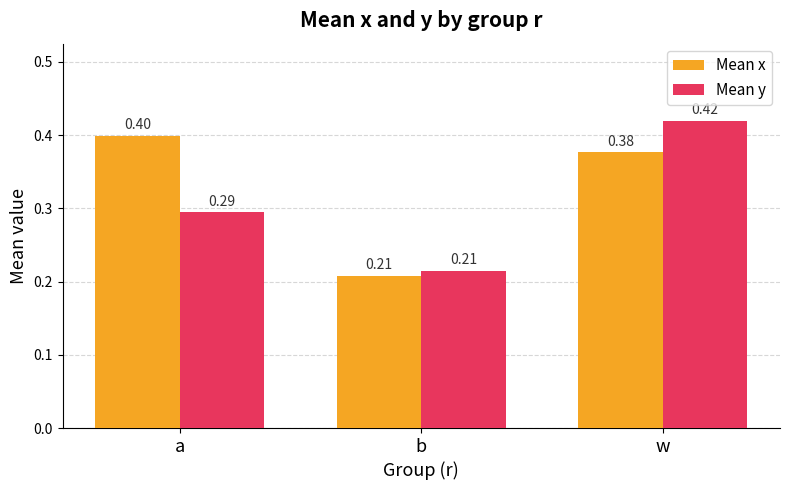

Rank the series by their average value, from lowest to highest.

Mean y, Mean x